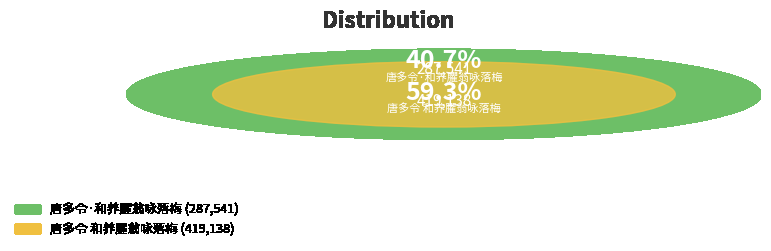

The 唐多令 和养臞翁咏落梅 slice represents 50% of the pie. True or false?

False